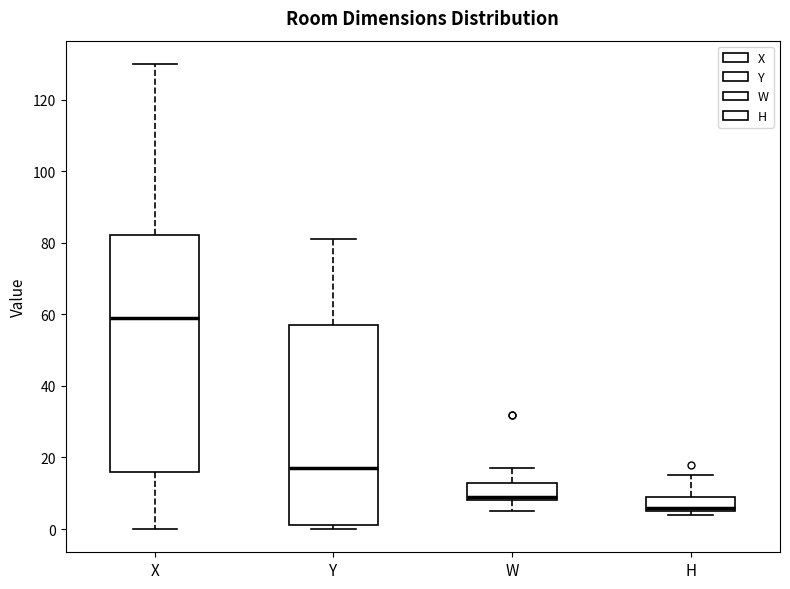

Which box's median line is the lowest?

H